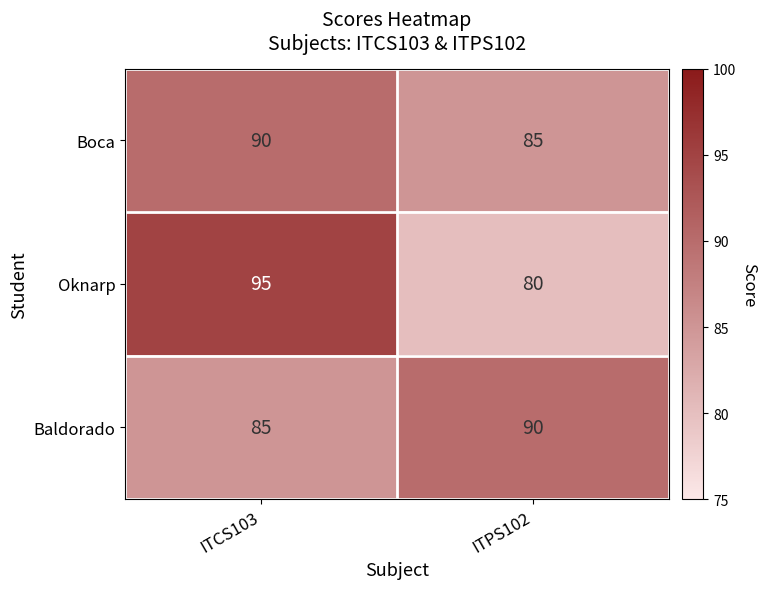

What is the spread (max minus min) of values at ITPS102?

10